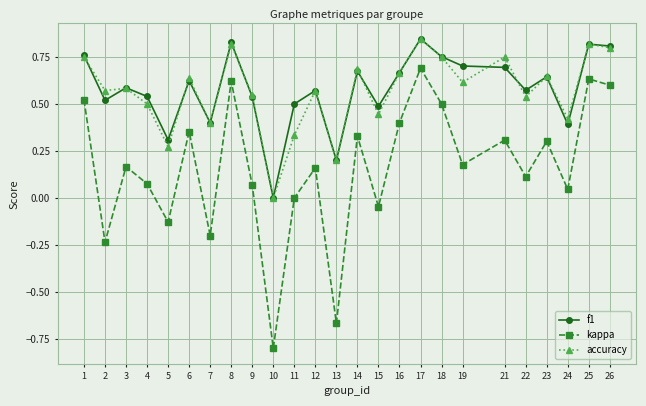

True or false: accuracy and kappa cross at least once.

False